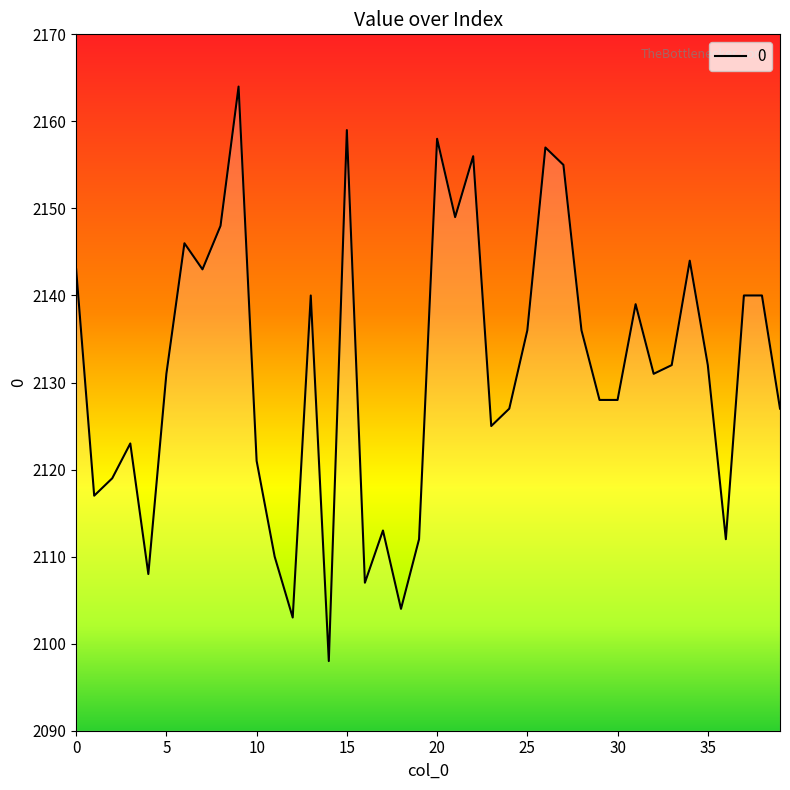

What is the difference between the maximum and minimum values?

66